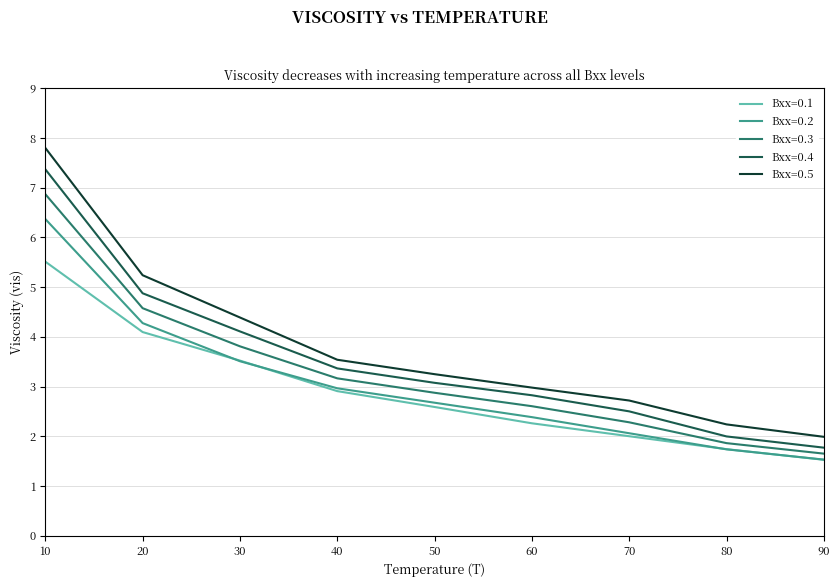

What is the highest value of the Bxx=0.5 series?

7.8